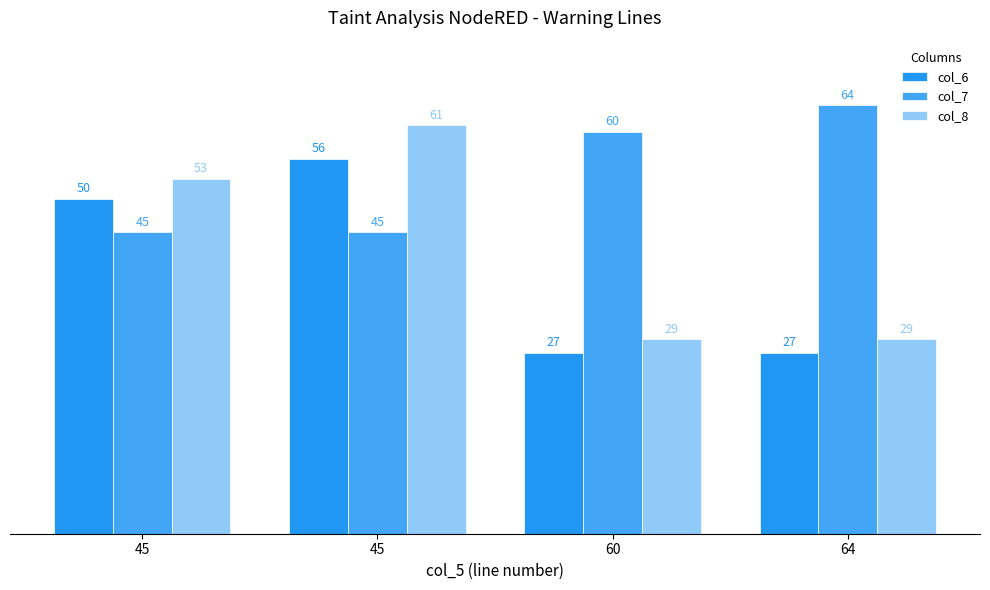

Does the chart contain stacked bars?

No